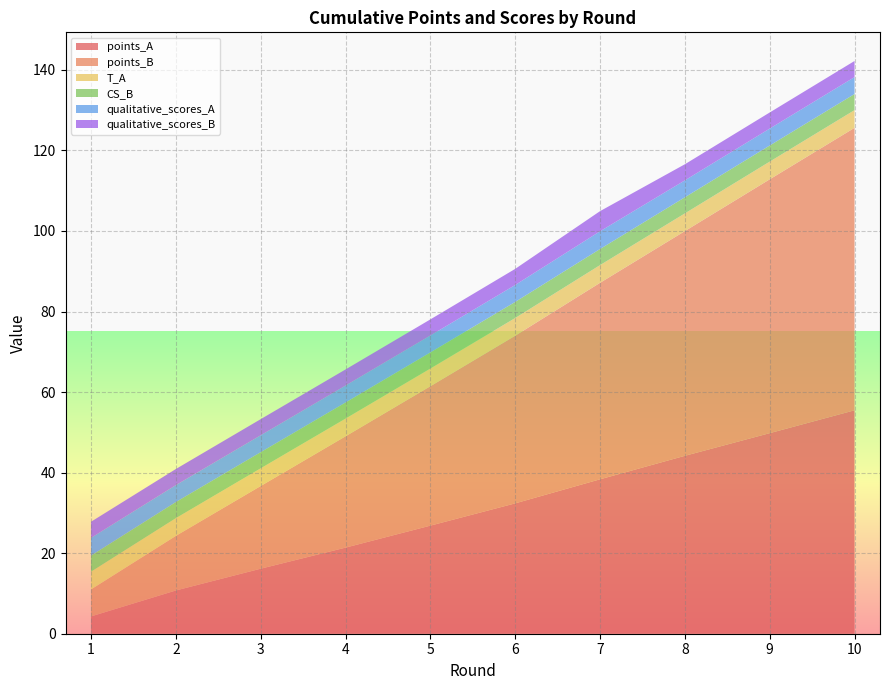

Reading left to right, extract all data points from this chart.

points_A: 4.3	10.7	16.1	21.4	26.8	32.4	38.3	44.2	49.8	55.5
points_B: 6.7	13.6	20.5	27.6	34.6	41.6	48.8	55.8	63.0	70.1
T_A: 4.4	4.4	4.4	4.4	4.4	4.4	4.4	4.4	4.4	4.4
CS_B: 4.0	4.0	4.0	4.0	4.0	4.0	4.0	4.0	4.0	4.0
qualitative_scores_A: 4.4	4.2	4.2	4.2	4.2	4.2	4.4	4.2	4.2	4.2
qualitative_scores_B: 4.0	4.0	4.0	4.0	4.0	4.0	5.0	4.0	4.0	4.0